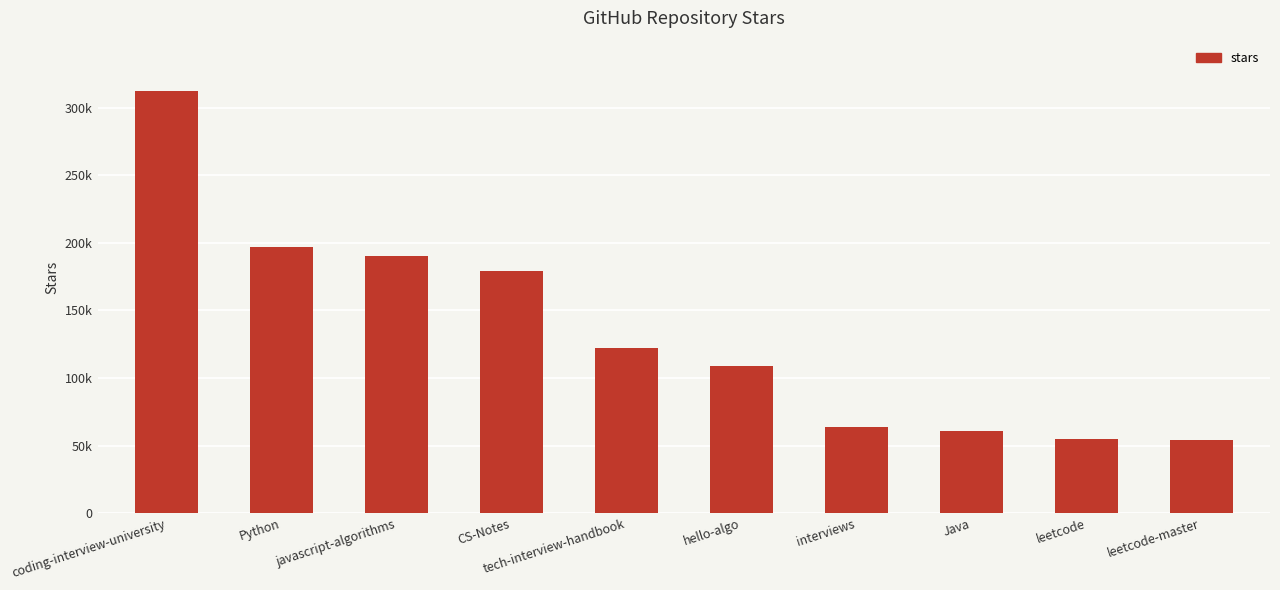

Between tech-interview-handbook and CS-Notes, which is larger?

CS-Notes